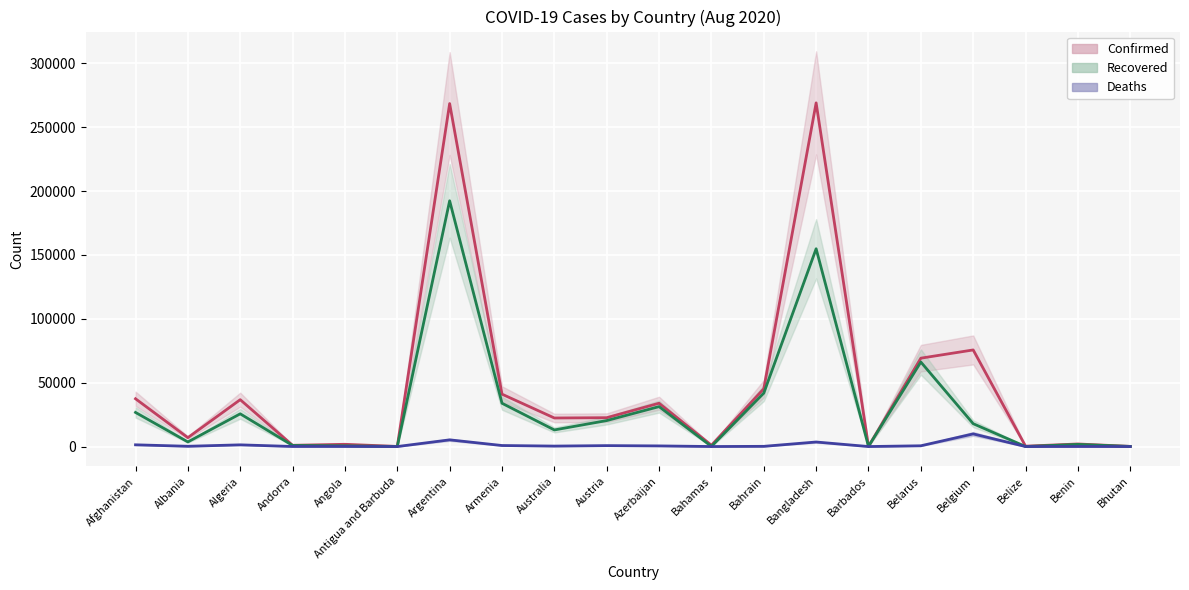

Rank the categories by Confirmed (line) value from highest to lowest.

Bangladesh, Argentina, Belgium, Belarus, Bahrain, Armenia, Afghanistan, Algeria, Azerbaijan, Austria, Australia, Albania, Benin, Angola, Bahamas, Andorra, Belize, Barbados, Bhutan, Antigua and Barbuda